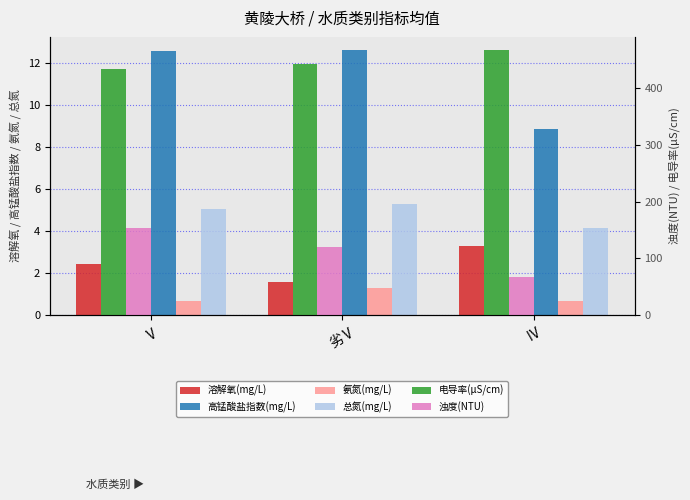

What is the average value of the 总氮(mg/L) series?

4.8